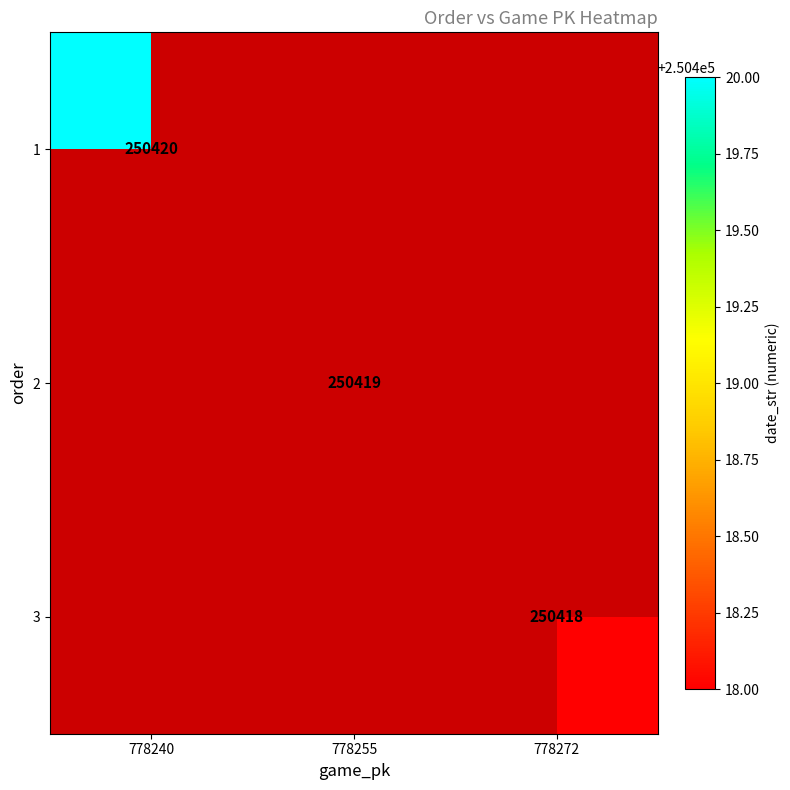

The value of 1 at 778240 is 163335. True or false?

False